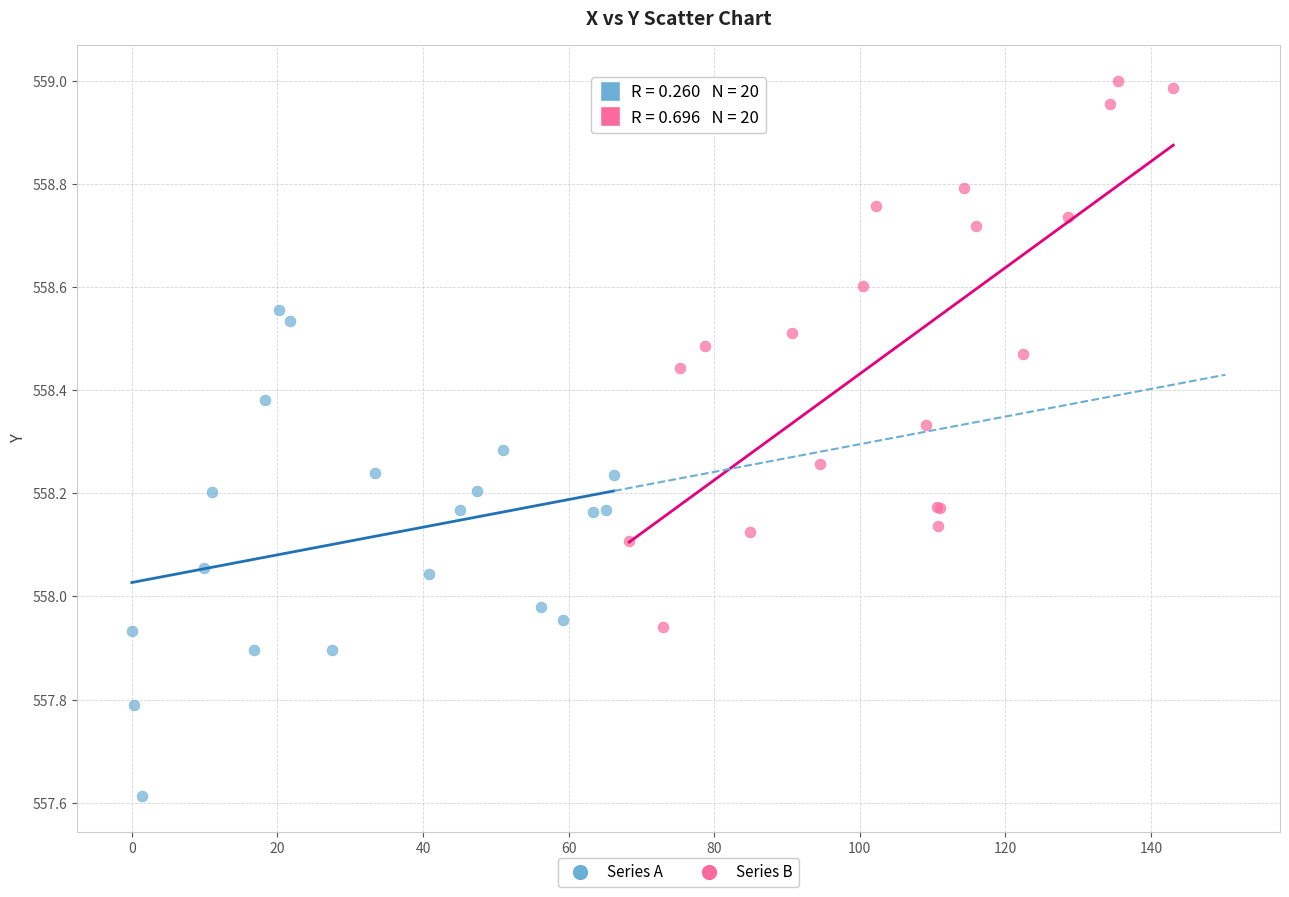

What are all the series names shown in the legend?

Series A, Series B